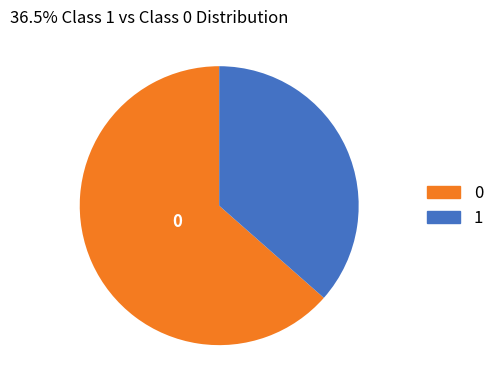

Approximately how many times larger is the value at 1 compared to 0?

0.6